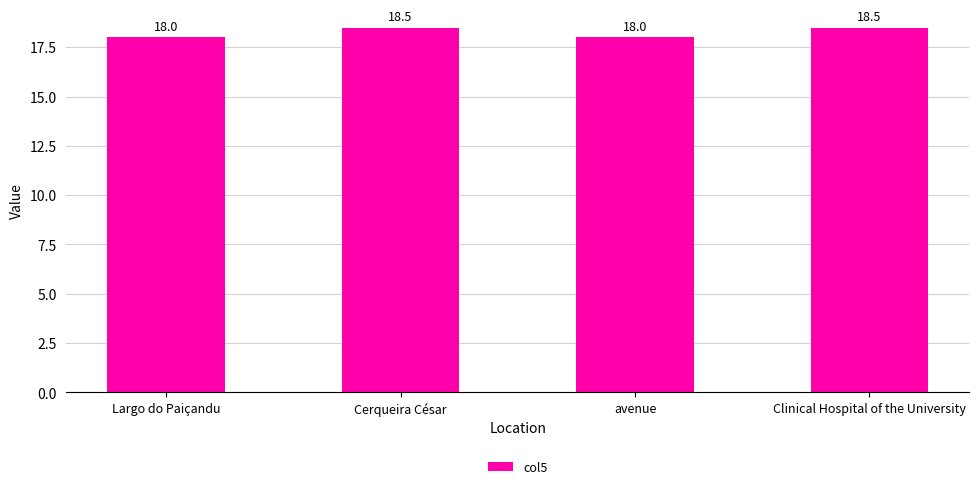

How many data points are above 18?

2